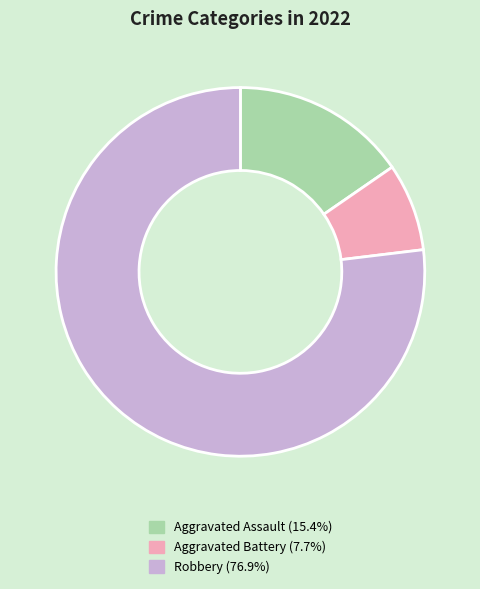

The Aggravated Assault slice represents 15% of the pie. True or false?

True